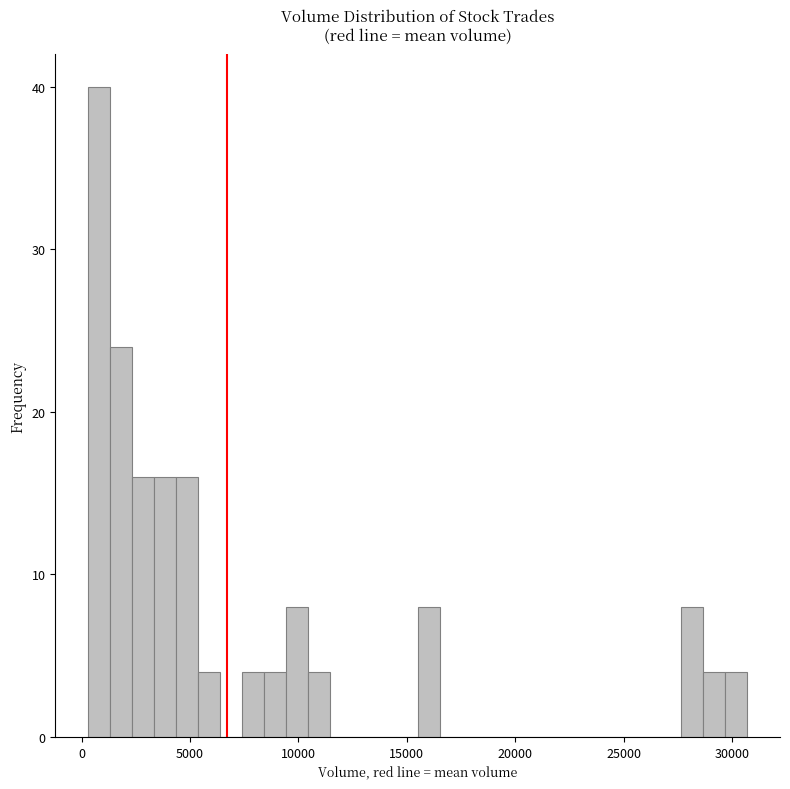

Read against the x-axis, roughly where is the centre of the tallest bar?

1000